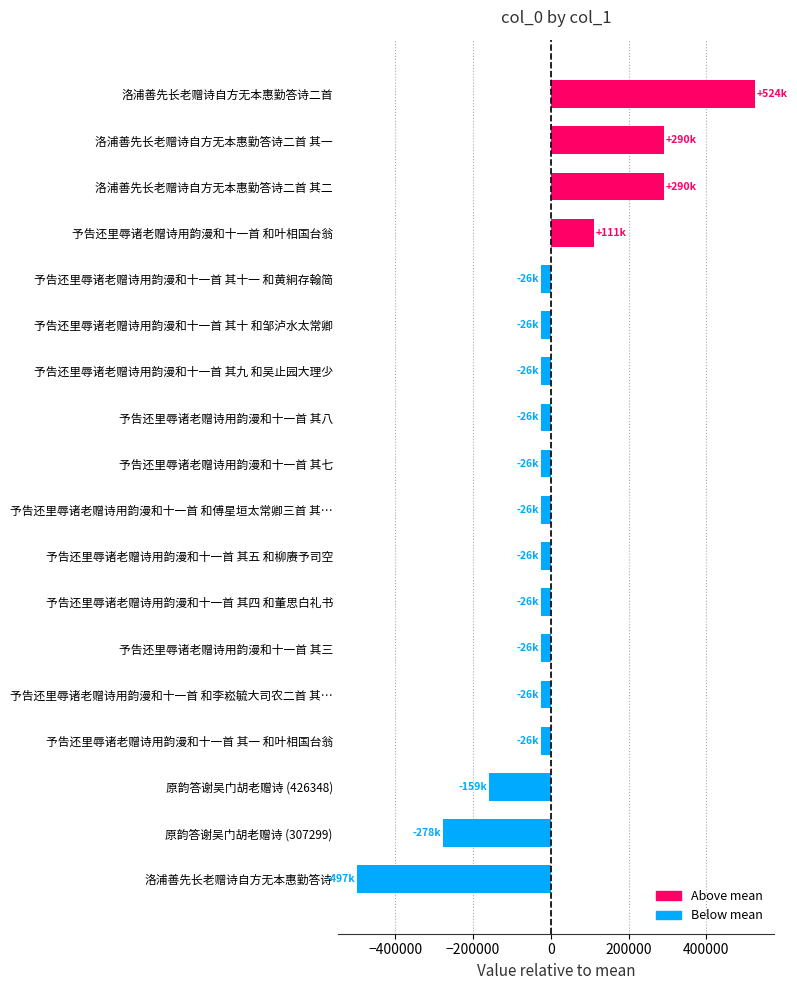

The chart shows a value of -25597.2 at 予告还里辱诸老赠诗用韵漫和十一首 其三. True or false?

True